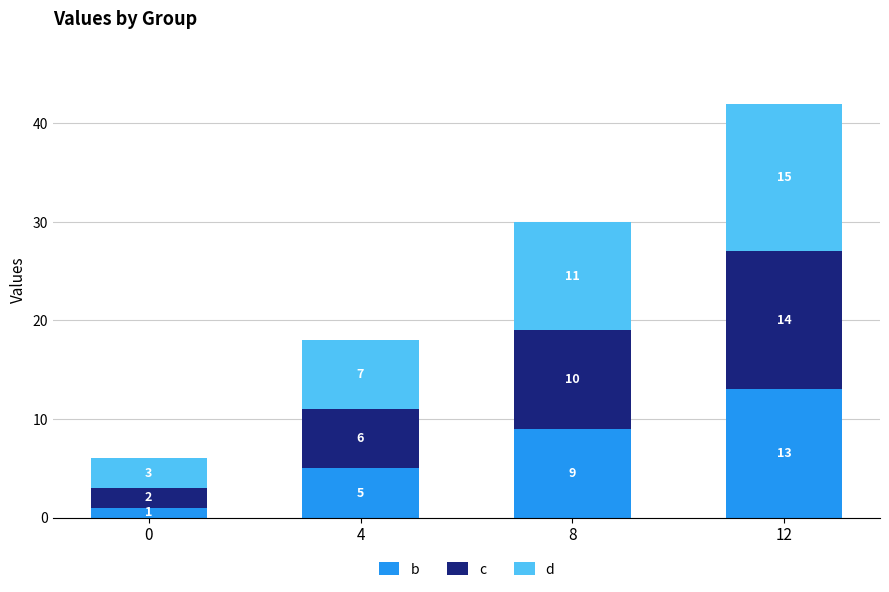

How many bars are there in total?

4